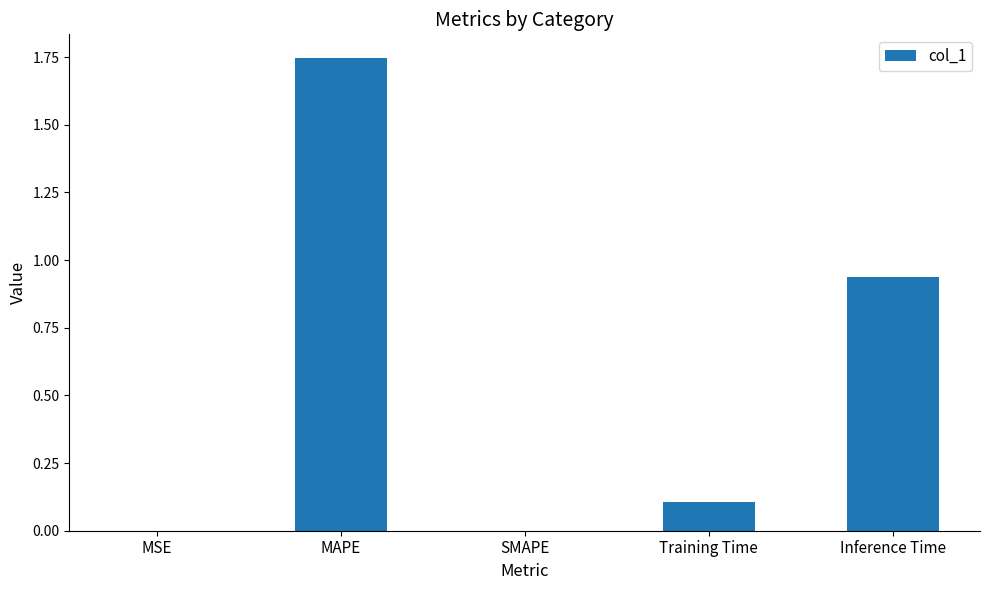

What is the change in value from MAPE to Training Time?

-1.6